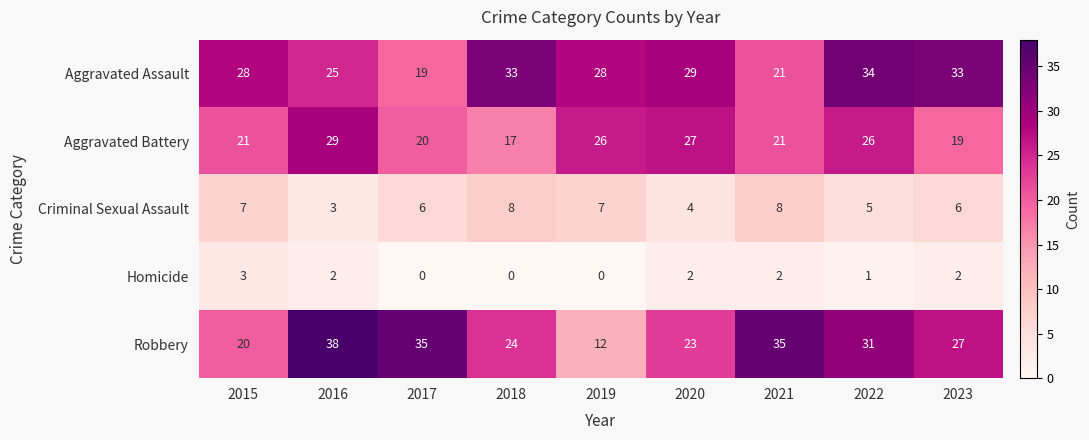

Where does the Criminal Sexual Assault series first go above 6?

2015